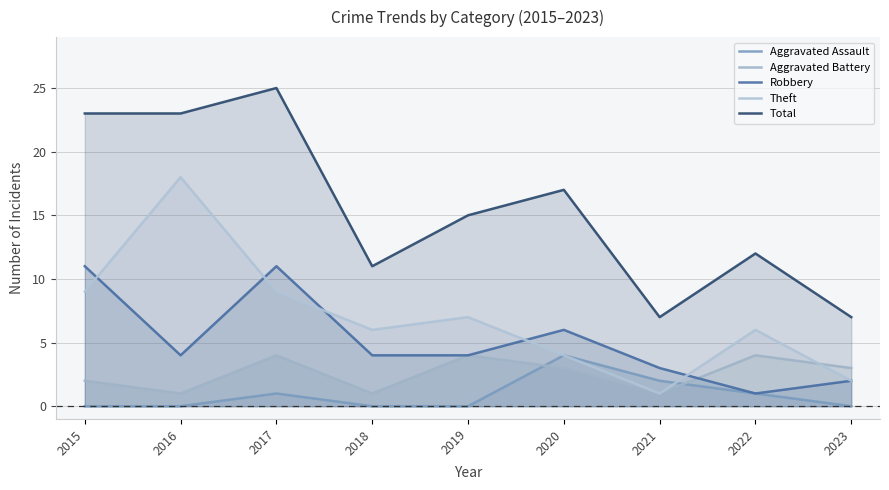

True or false: Robbery and Total intersect in this chart.

False